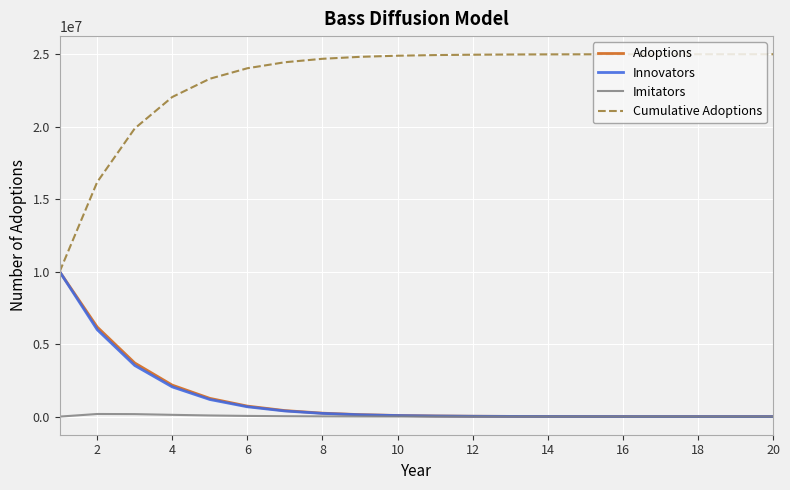

Which series has the largest range (max minus min)?

Cumulative Adoptions